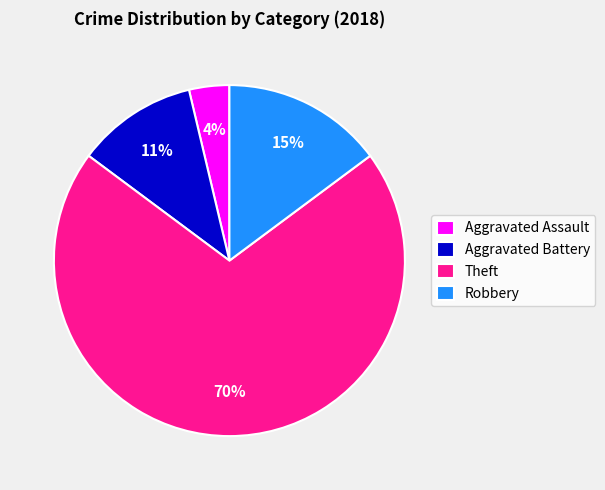

To the nearest percent, what is the average slice percentage?

25%